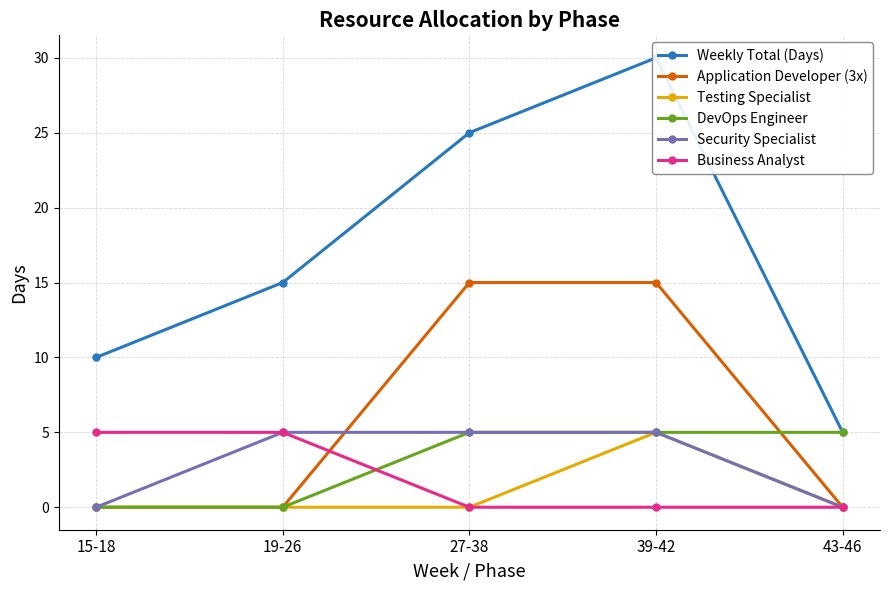

How many values in the Business Analyst series exceed 0?

2